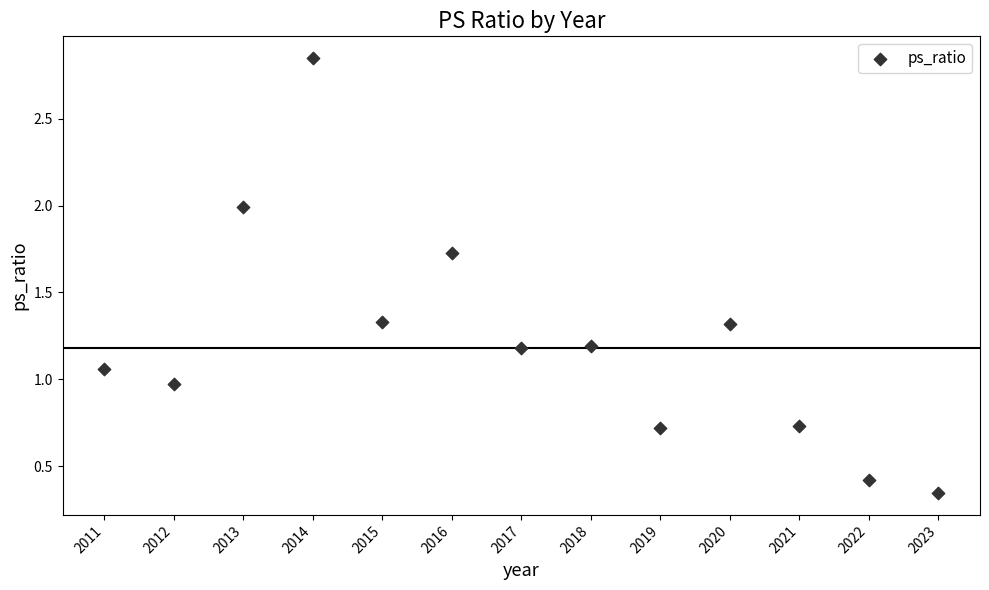

What is the range of X values (max minus min)?

12.0